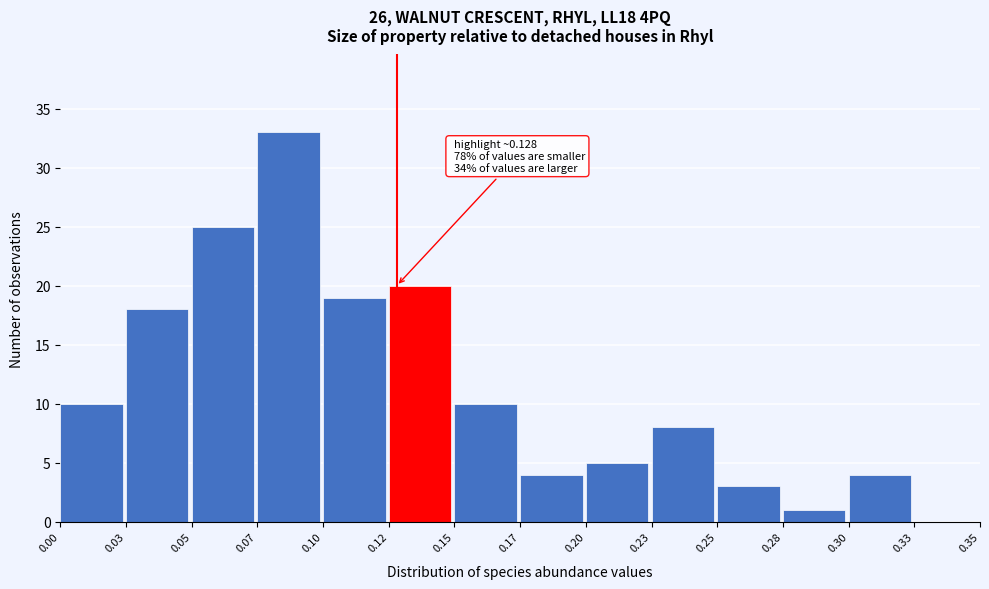

Reading left to right, list all the values displayed in this chart.

0.00=10	0.03=18	0.05=25	0.07=33	0.10=19	0.12=20	0.15=10	0.17=4	0.20=5	0.23=8	0.25=3	0.28=1	0.30=4	0.33=0